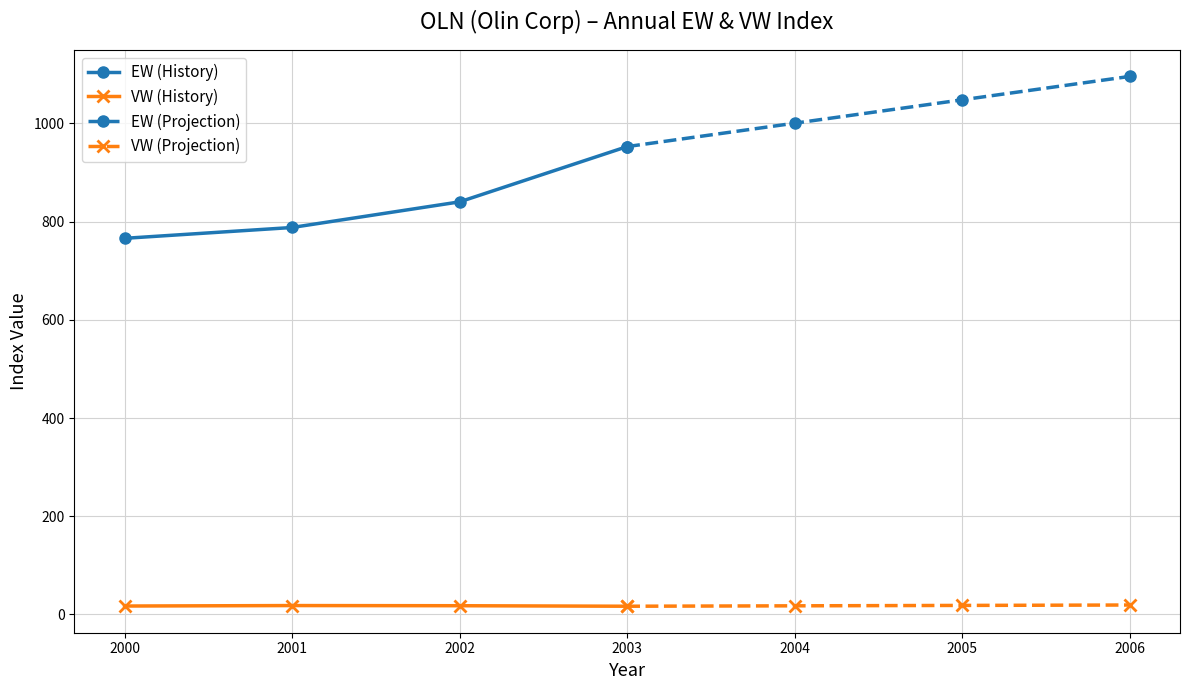

What is the highest value of the VW (History) series?

18.0